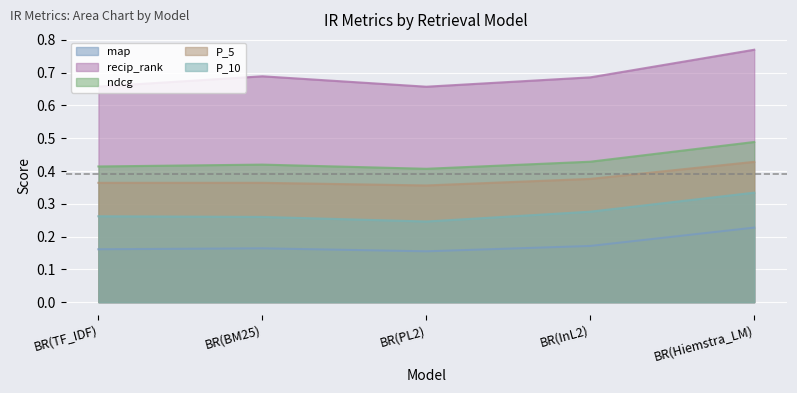

At how many categories does at least one series exceed 0?

5